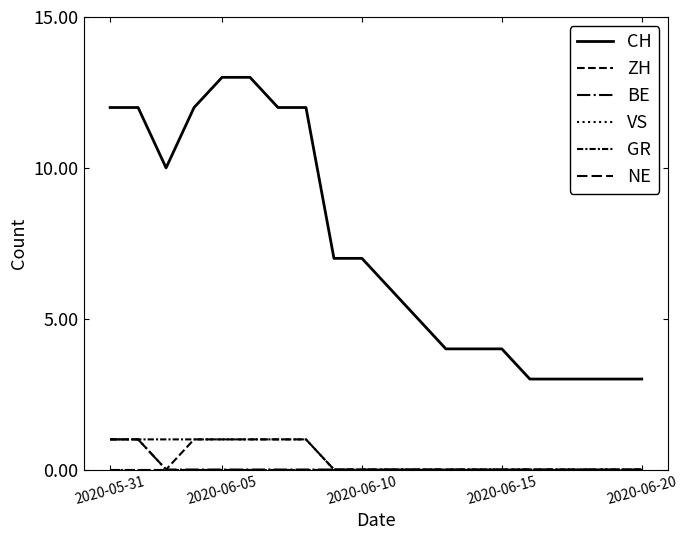

Is this an area chart (filled region under the line)?

No